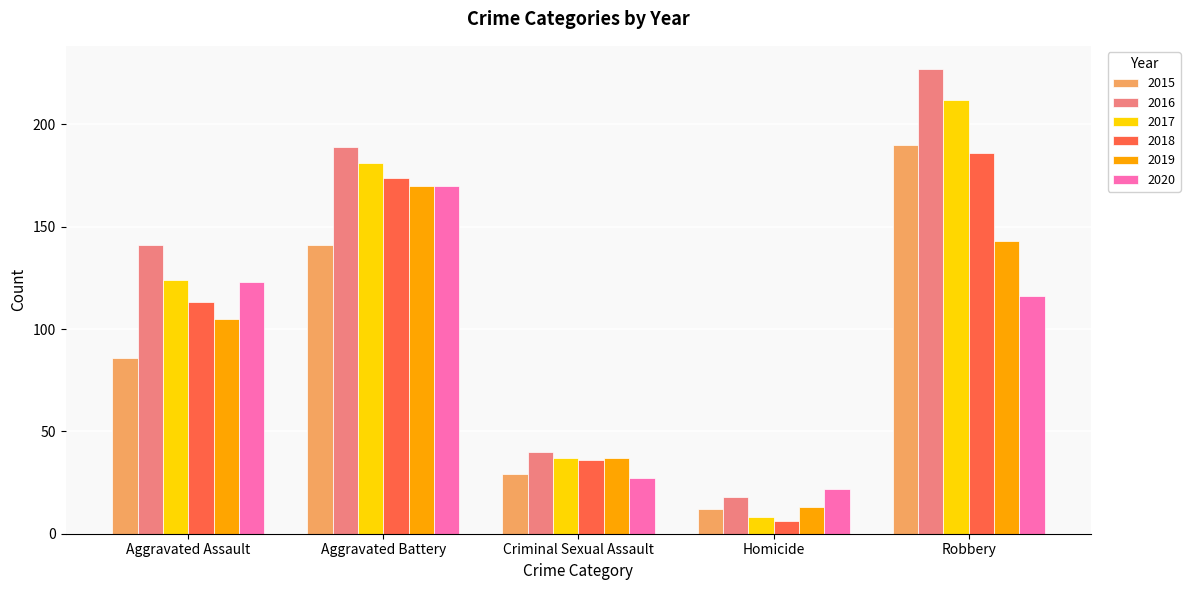

The 2017 series shows 181 at Aggravated Battery. True or false?

True